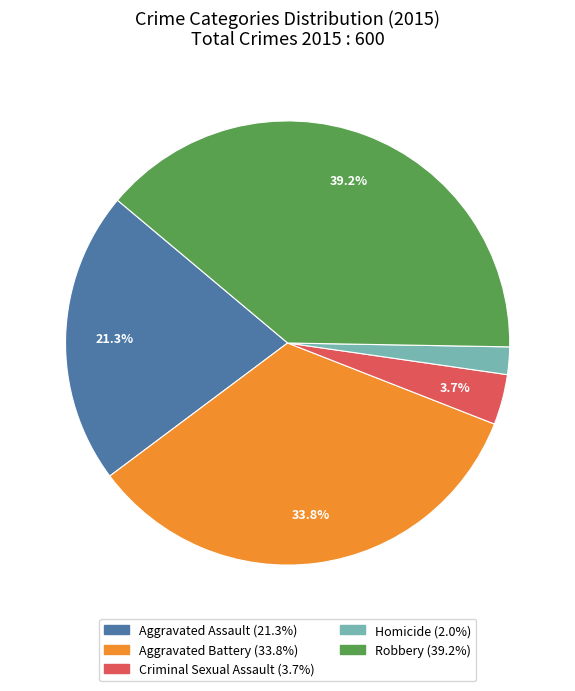

True or false: Homicide accounts for 16% of the total.

False